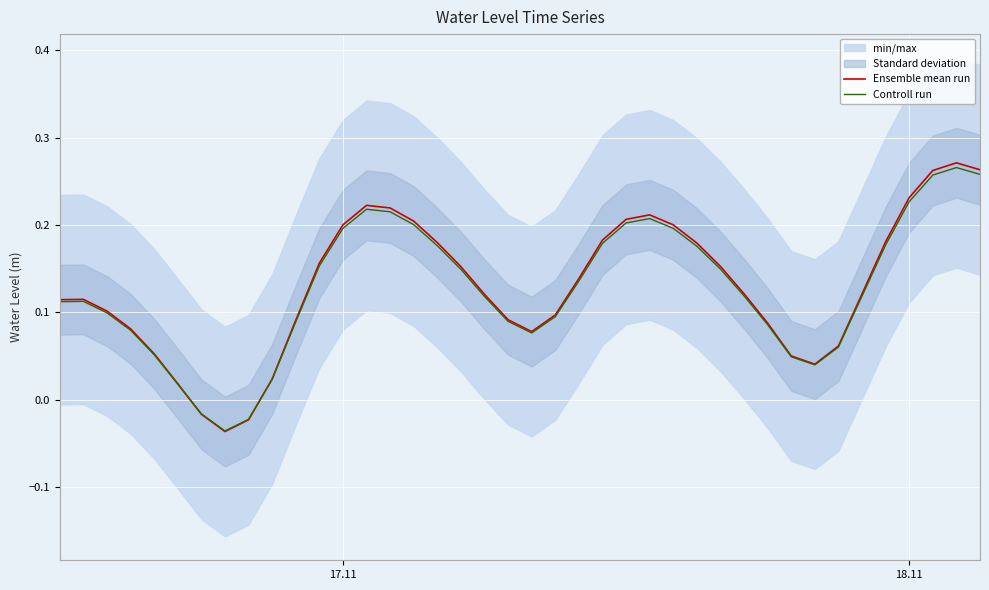

Which series has the largest range (max minus min)?

Ensemble mean run